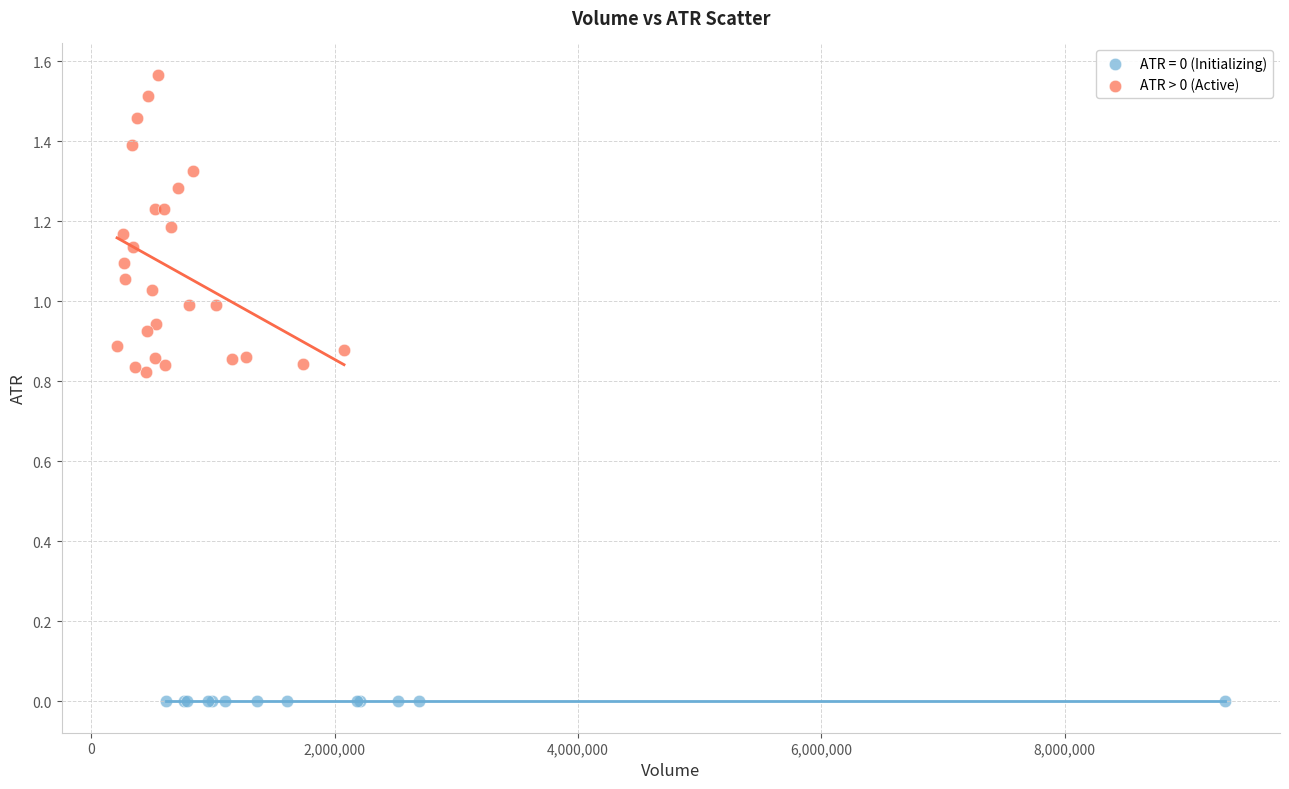

Which series contains the highest Y value?

ATR > 0 (Active)